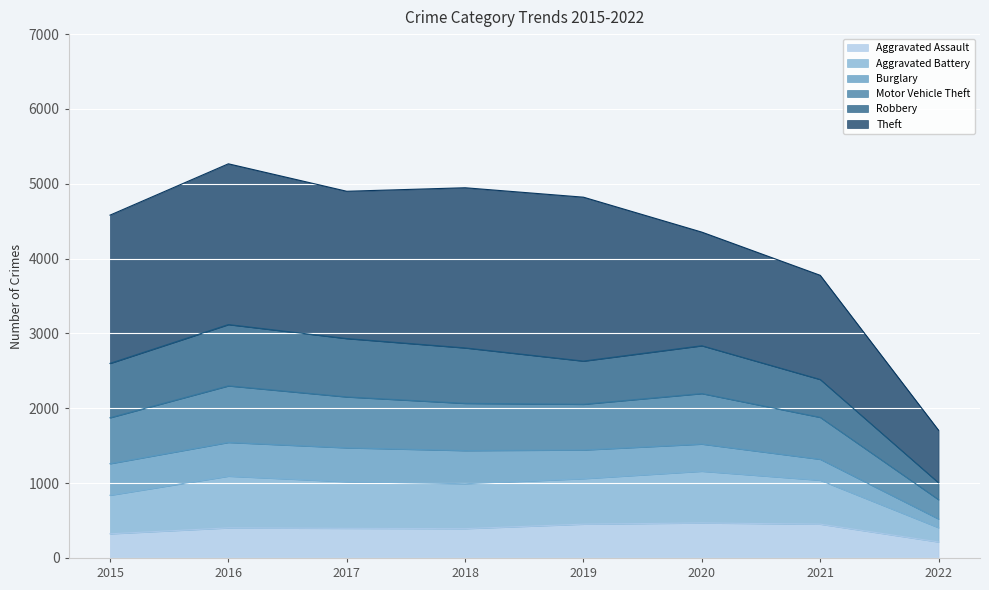

Is the value of Aggravated Assault at 2017 greater than the value of Aggravated Battery at 2019?

No